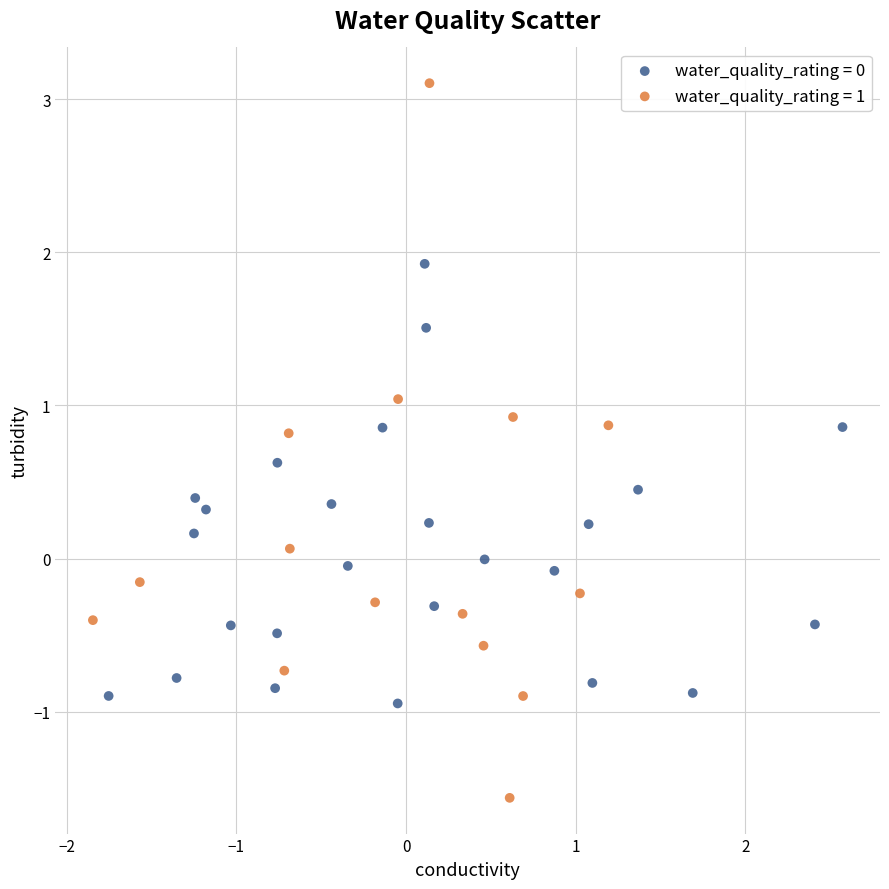

Which series reaches the minimum Y coordinate?

water_quality_rating = 1